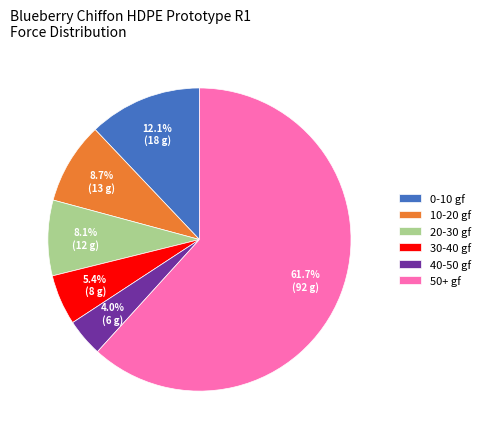

Rank the categories by value from lowest to highest.

40-50 gf, 30-40 gf, 20-30 gf, 10-20 gf, 0-10 gf, 50+ gf